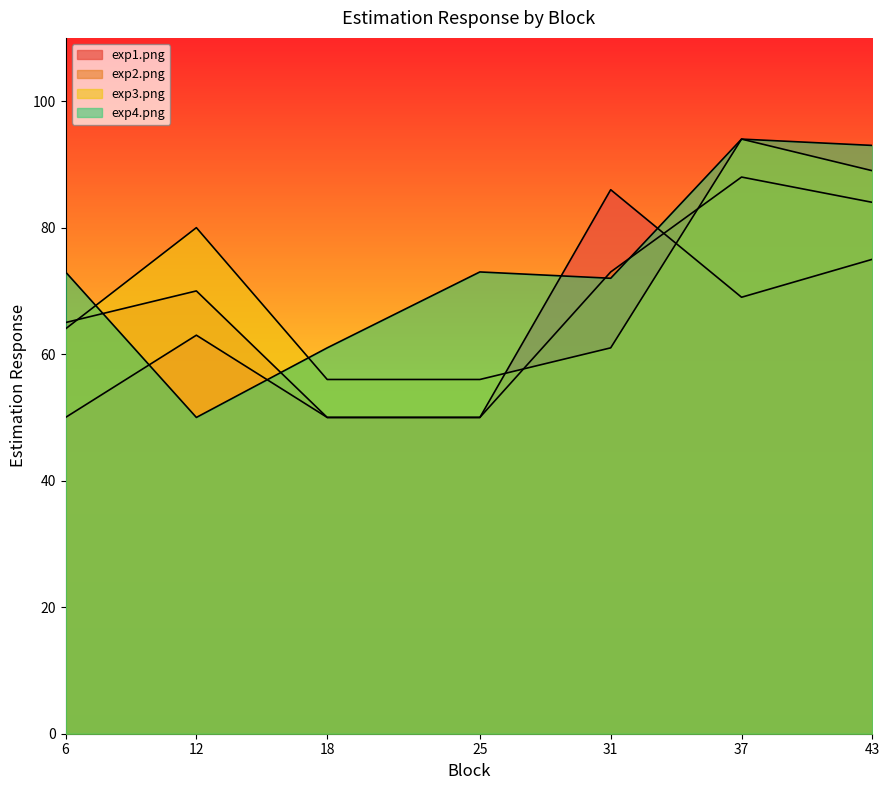

Reading left to right, list all the values displayed in this chart.

exp1.png: 50	63	50	50	86	69	75
exp2.png: 65	70	50	50	73	88	84
exp3.png: 64	80	56	56	61	94	89
exp4.png: 73	50	61	73	72	94	93